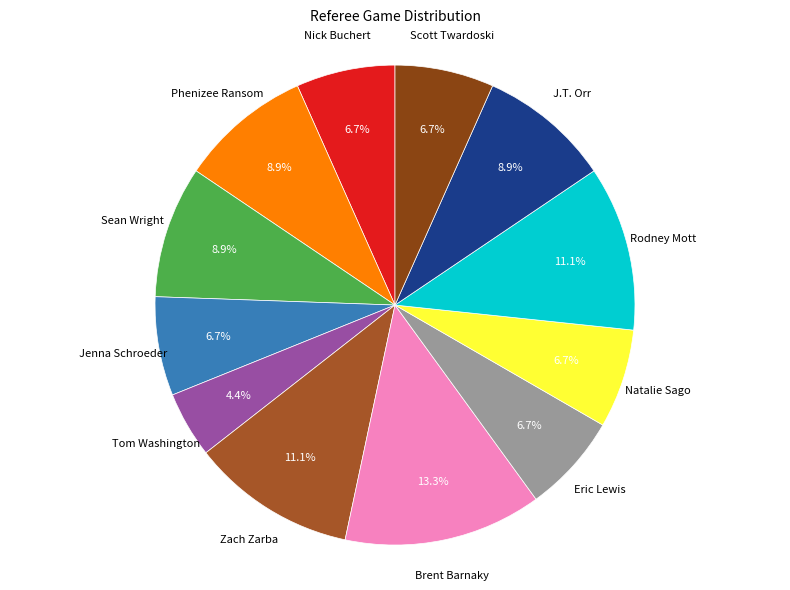

To the nearest percent, what portion does Tom Washington represent?

4%